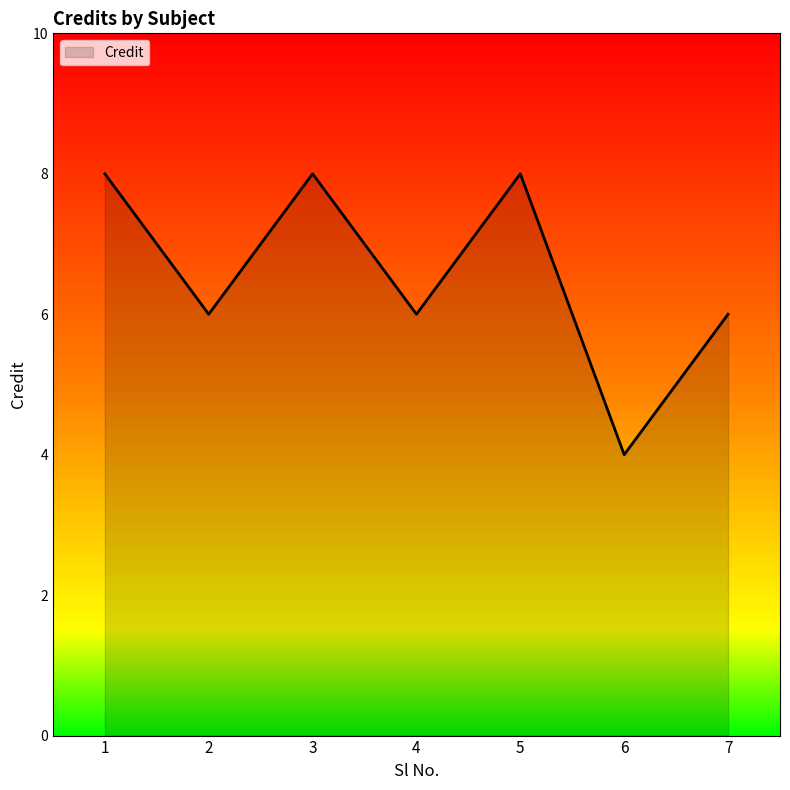

What is the minimum value shown in the chart?

4